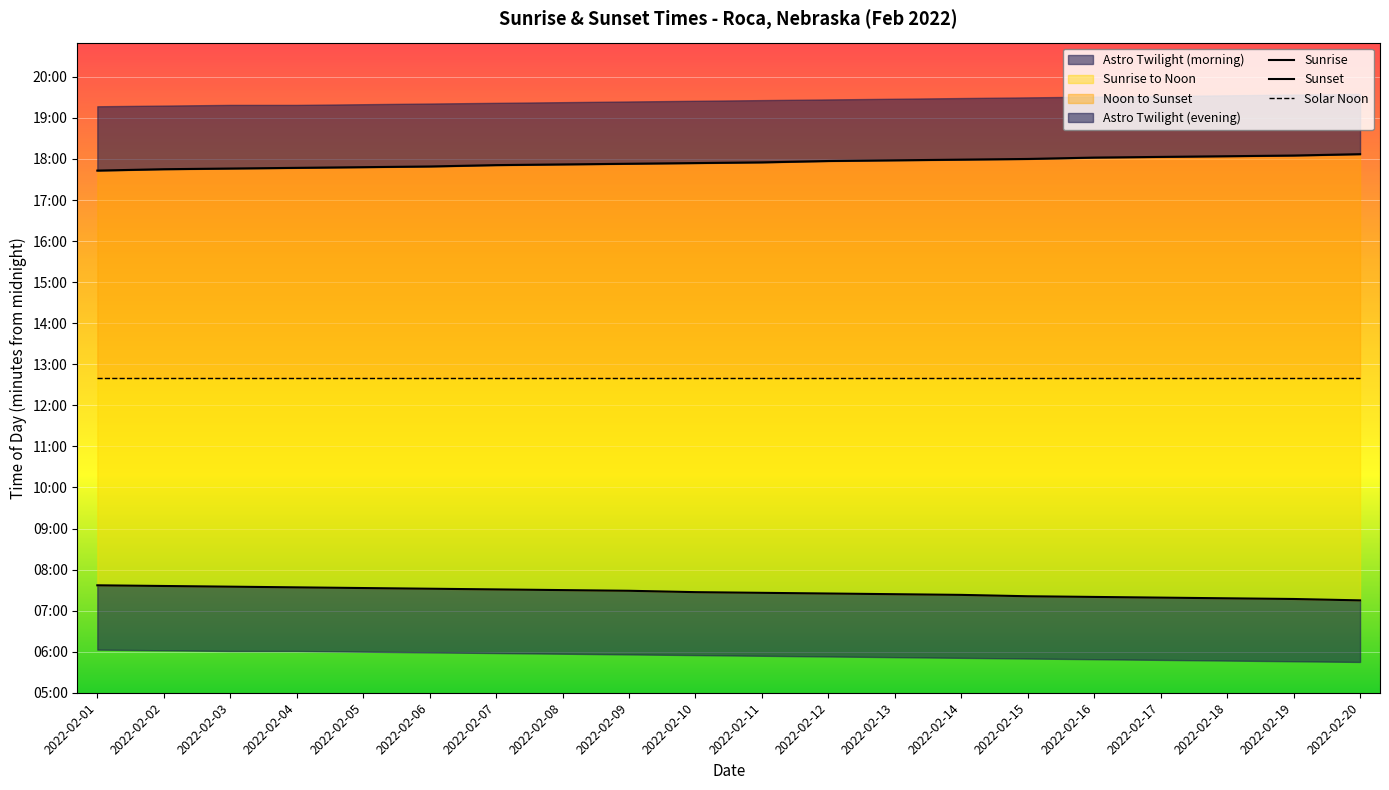

How many lines are shown in the chart?

3